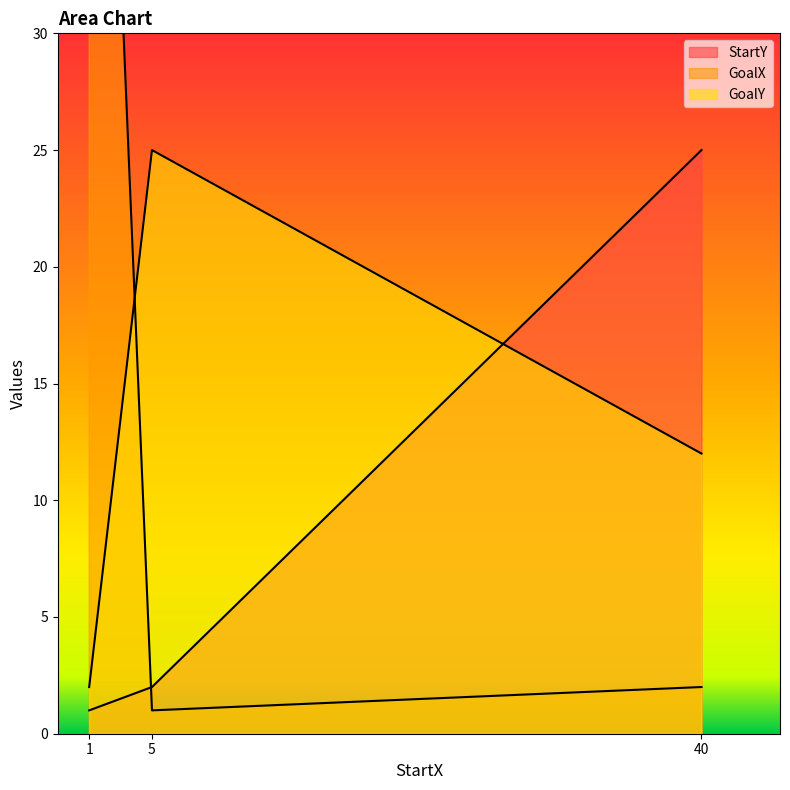

How many values in the StartY series exceed 2?

1